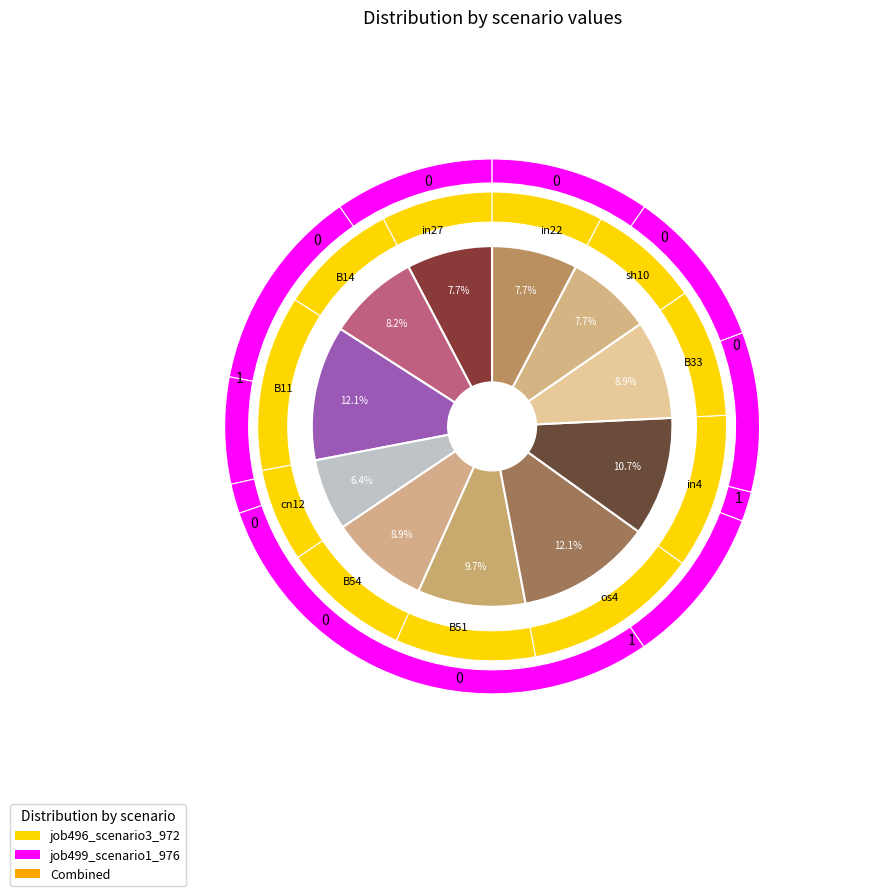

What is the total percentage of B11 and B51?

21.8%